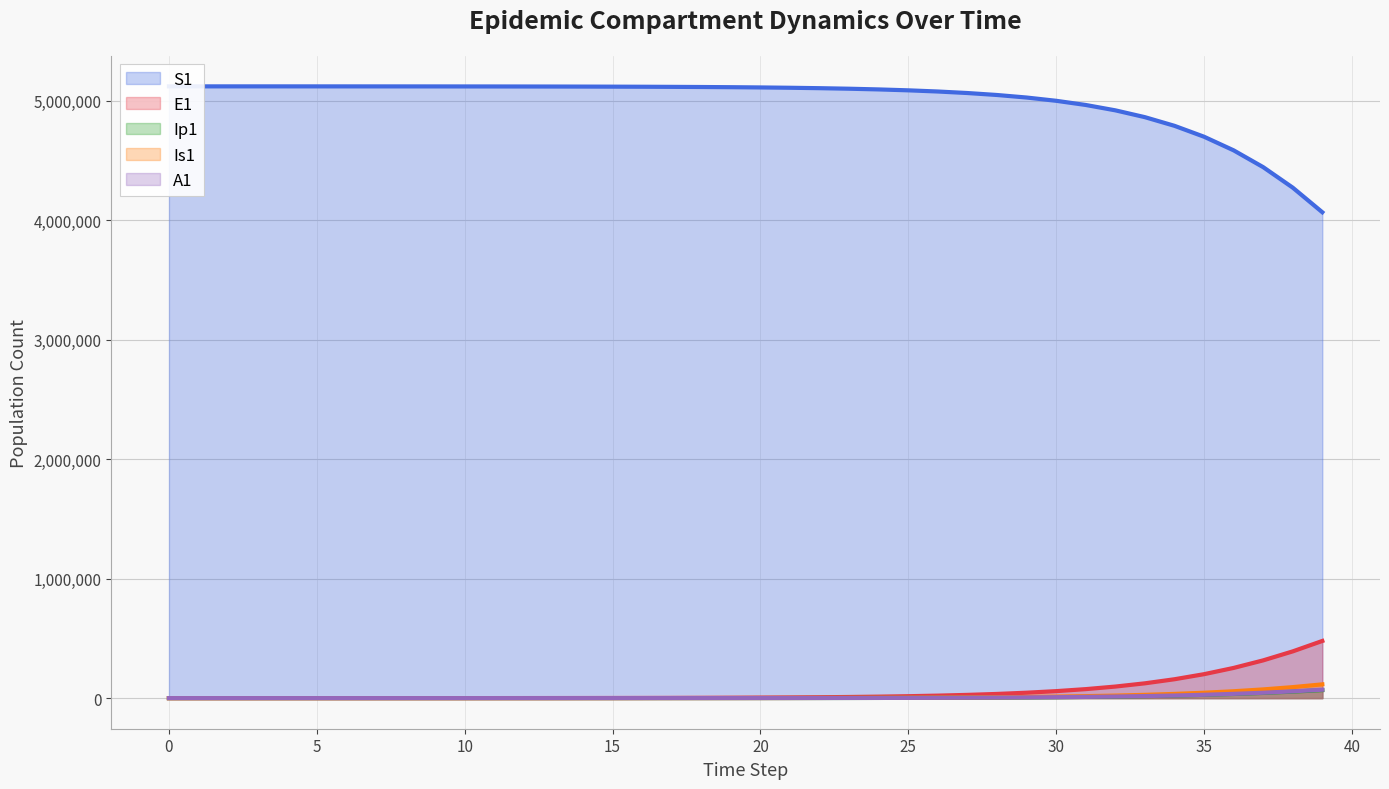

What is the difference between the second highest and second lowest values in the A1 series?

56638.6